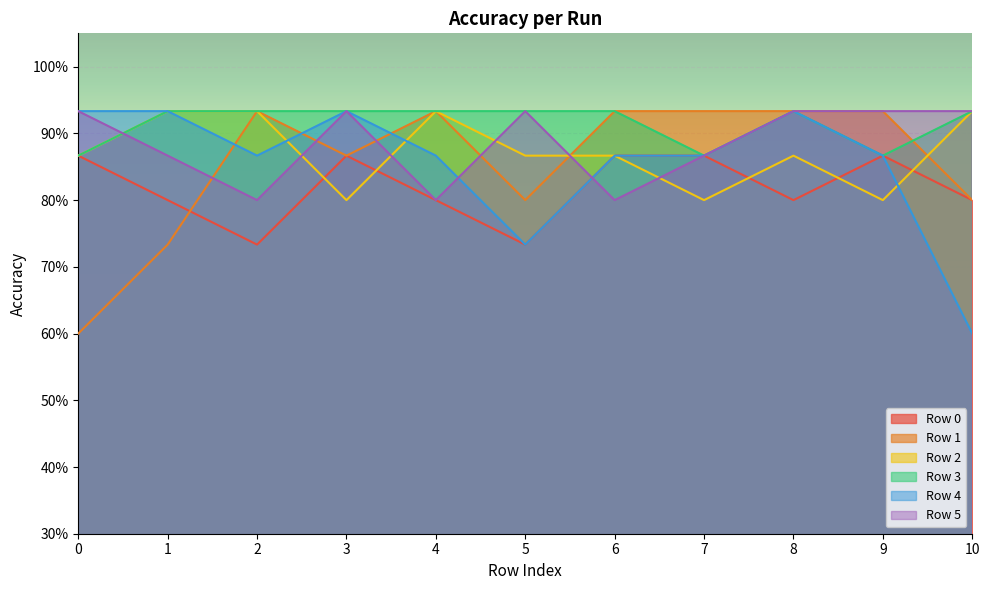

Does the chart display data point markers on the line(s)?

No